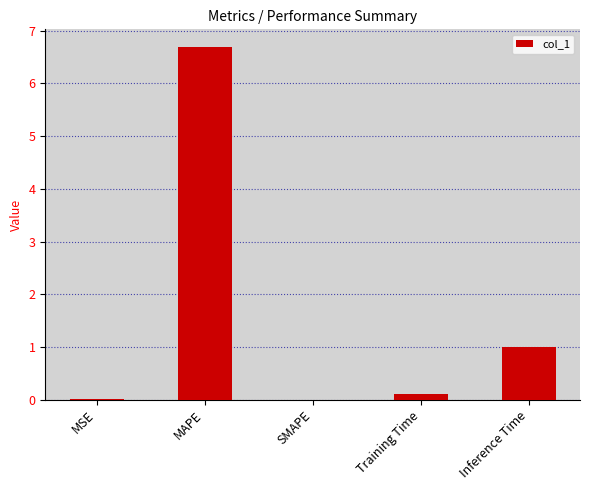

What is the sum of the values at SMAPE and MAPE?

6.7